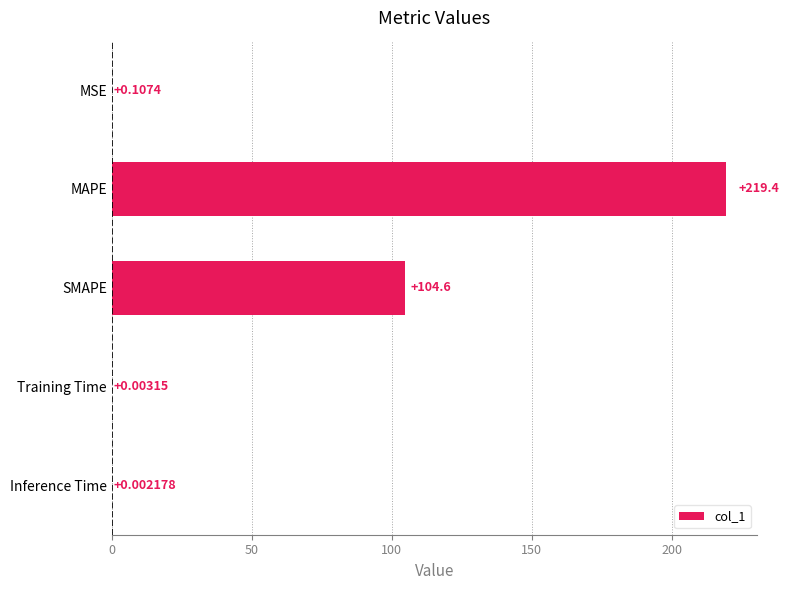

At which label is the value closest to 109?

SMAPE